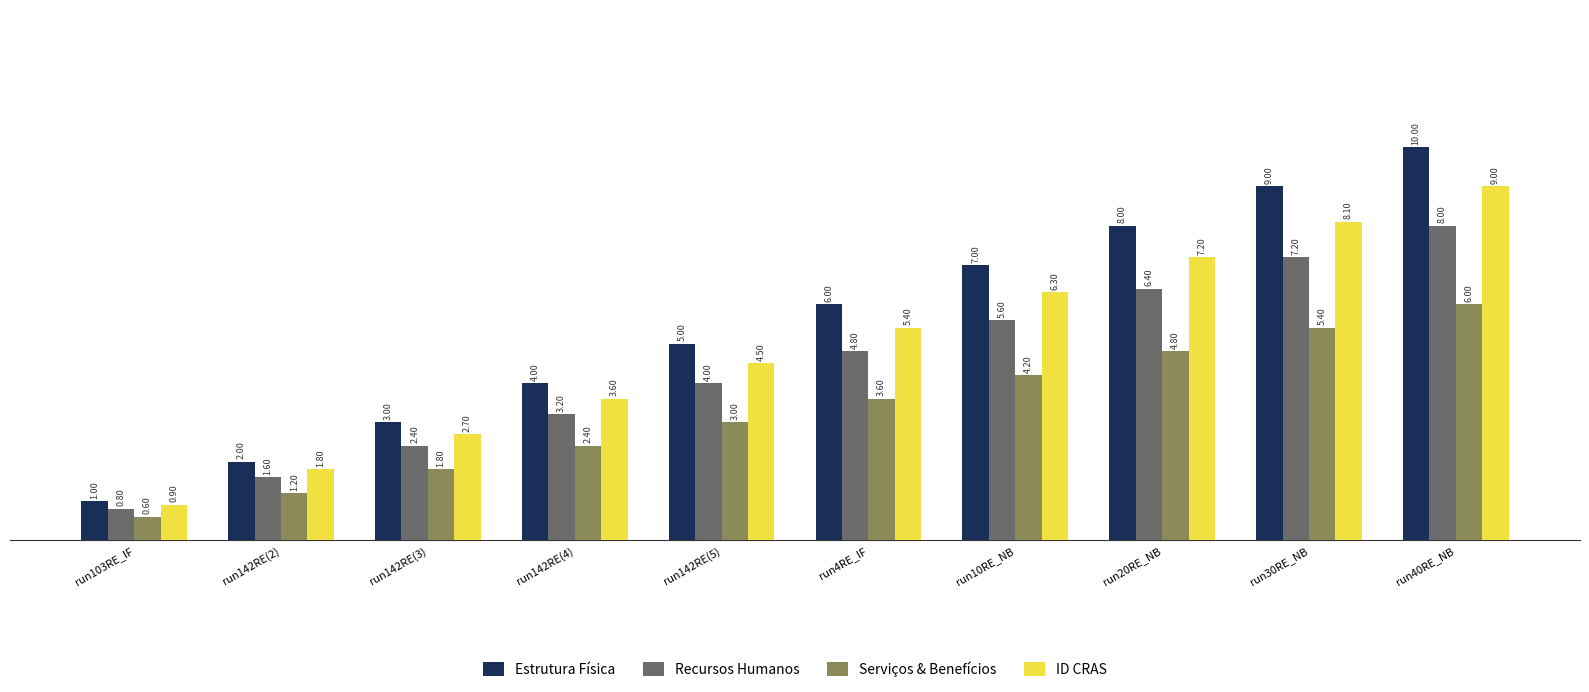

Rank the series by their average value, from highest to lowest.

Estrutura Física, ID CRAS, Recursos Humanos, Serviços & Benefícios